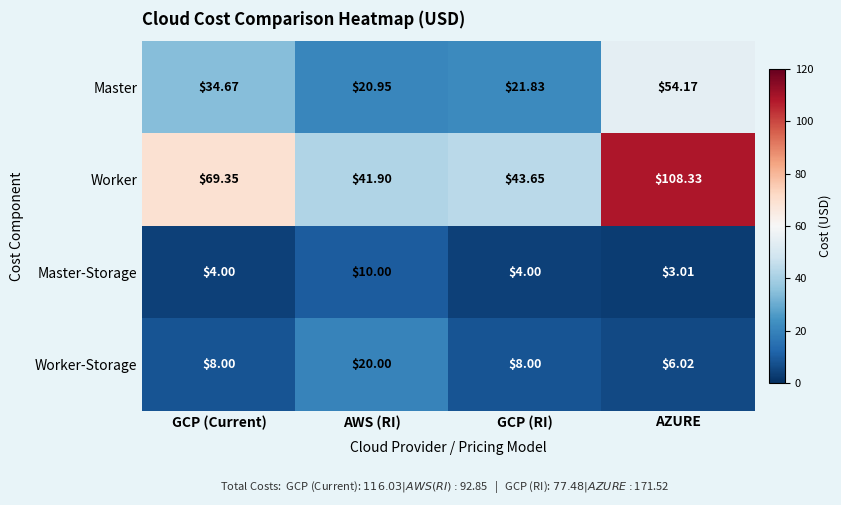

How many categories are shown in the chart?

4